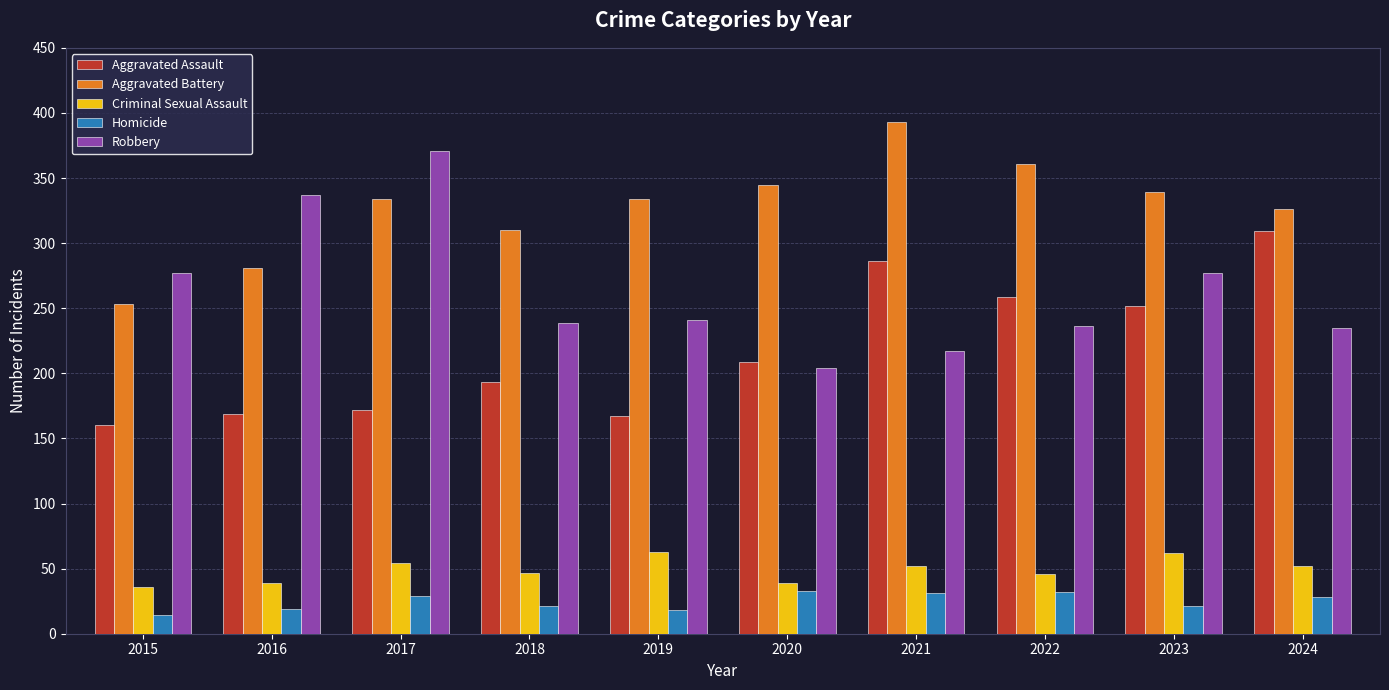

What is the value of the Robbery bar at the 2nd from the left?

337